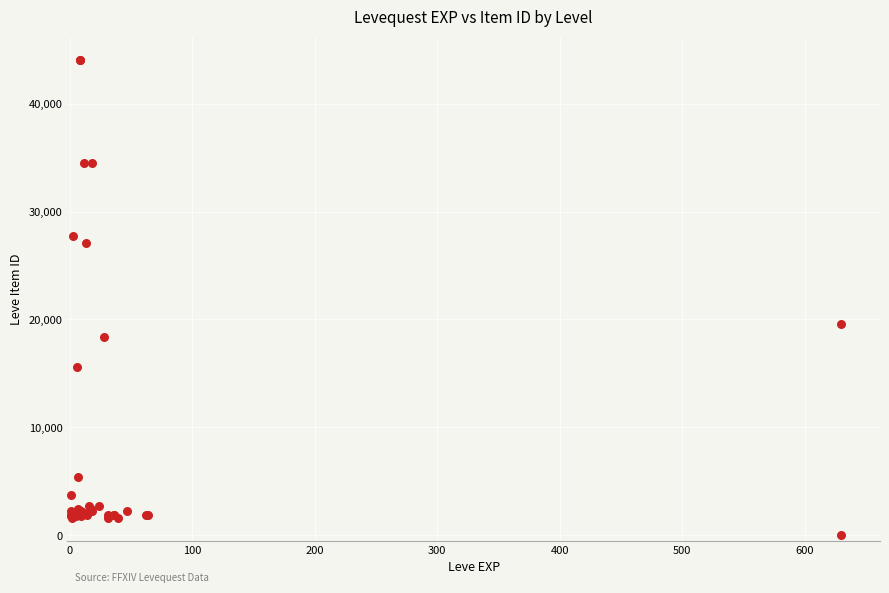

What Y value in the scatter plot is closest to 22041?

19571